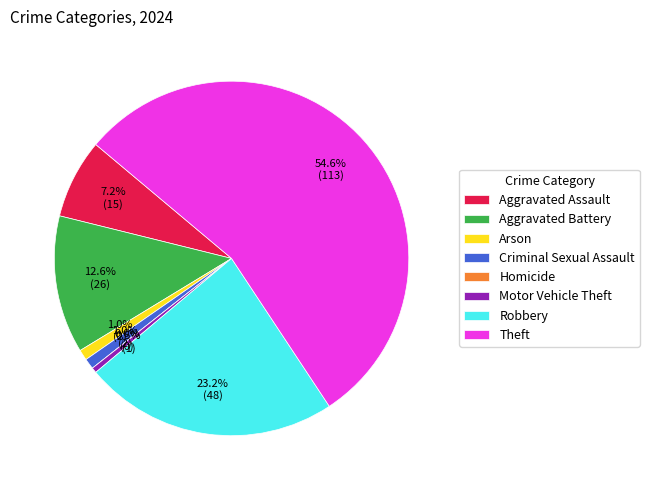

To the nearest percent, what is the average slice percentage?

12%